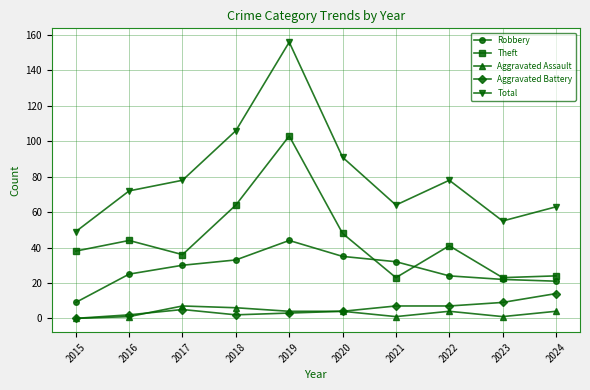

What is the greatest value displayed?

156